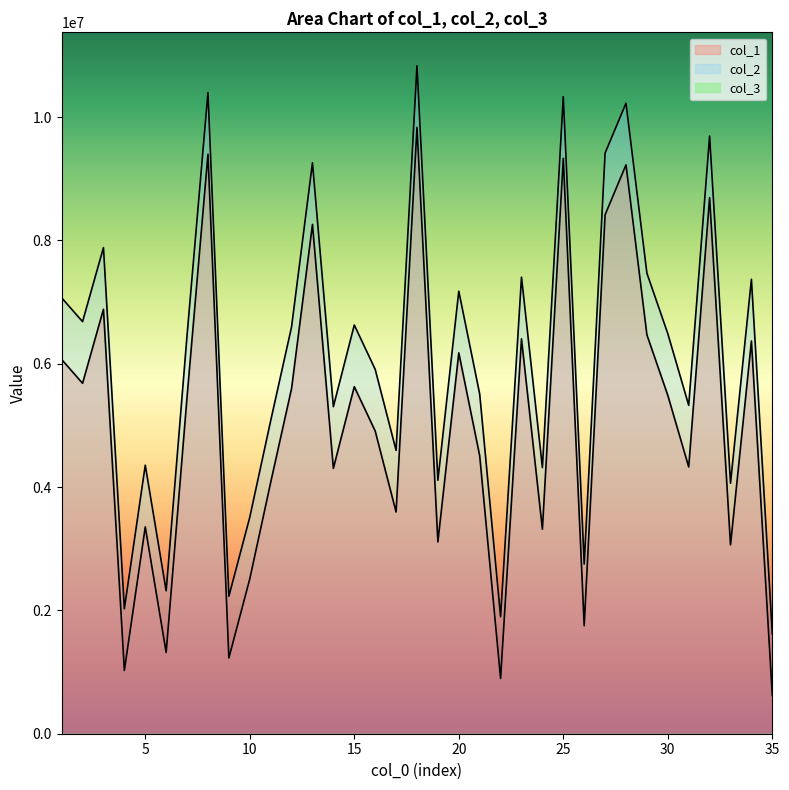

What is the value of the col_1 point at the 28th from the left?

9226333